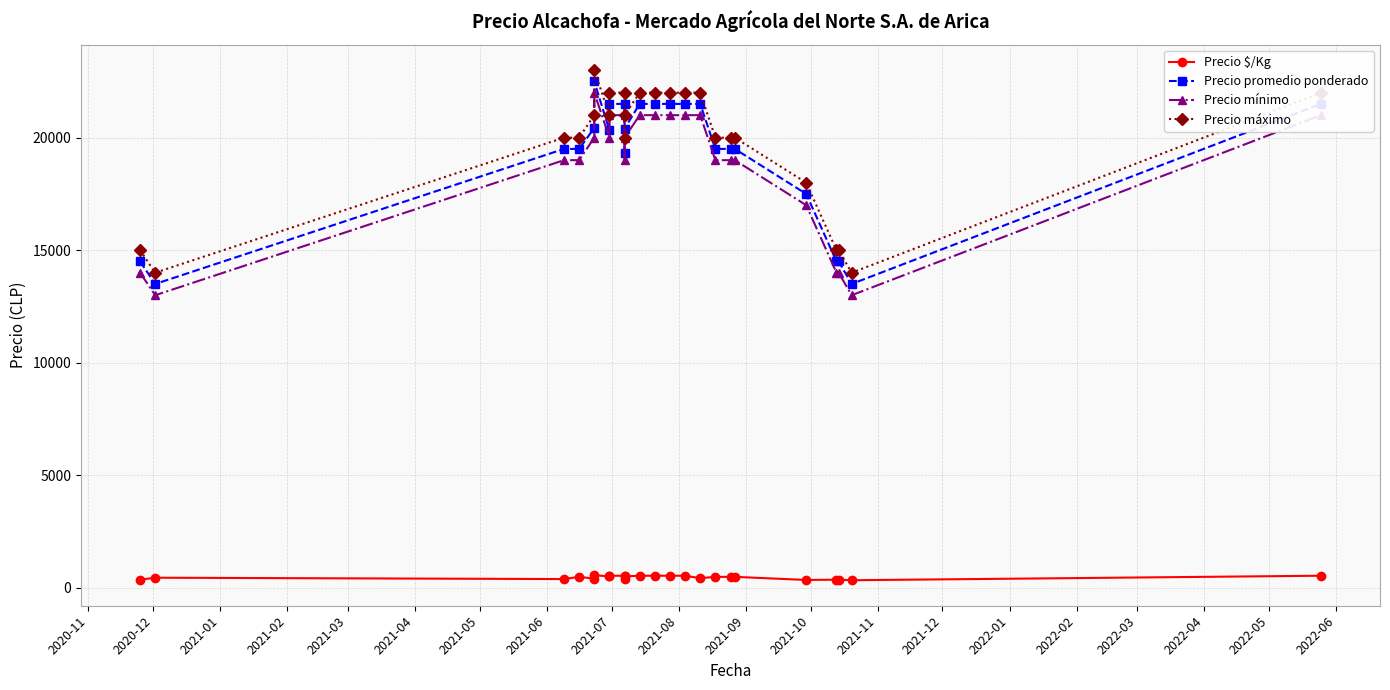

Which series has the widest spread of values?

Precio promedio ponderado